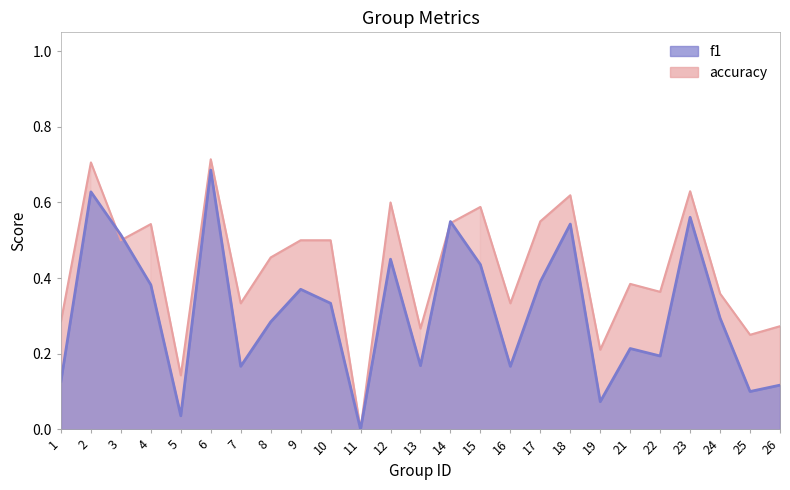

What is the difference between the highest and lowest values at 5?

0.1